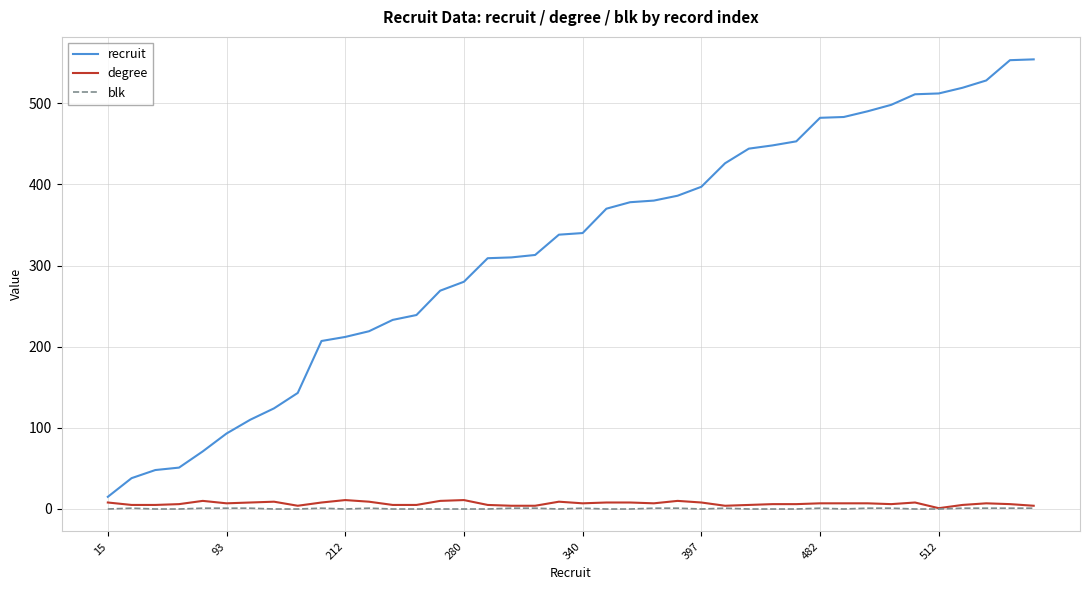

What is the lowest value of the recruit series?

15